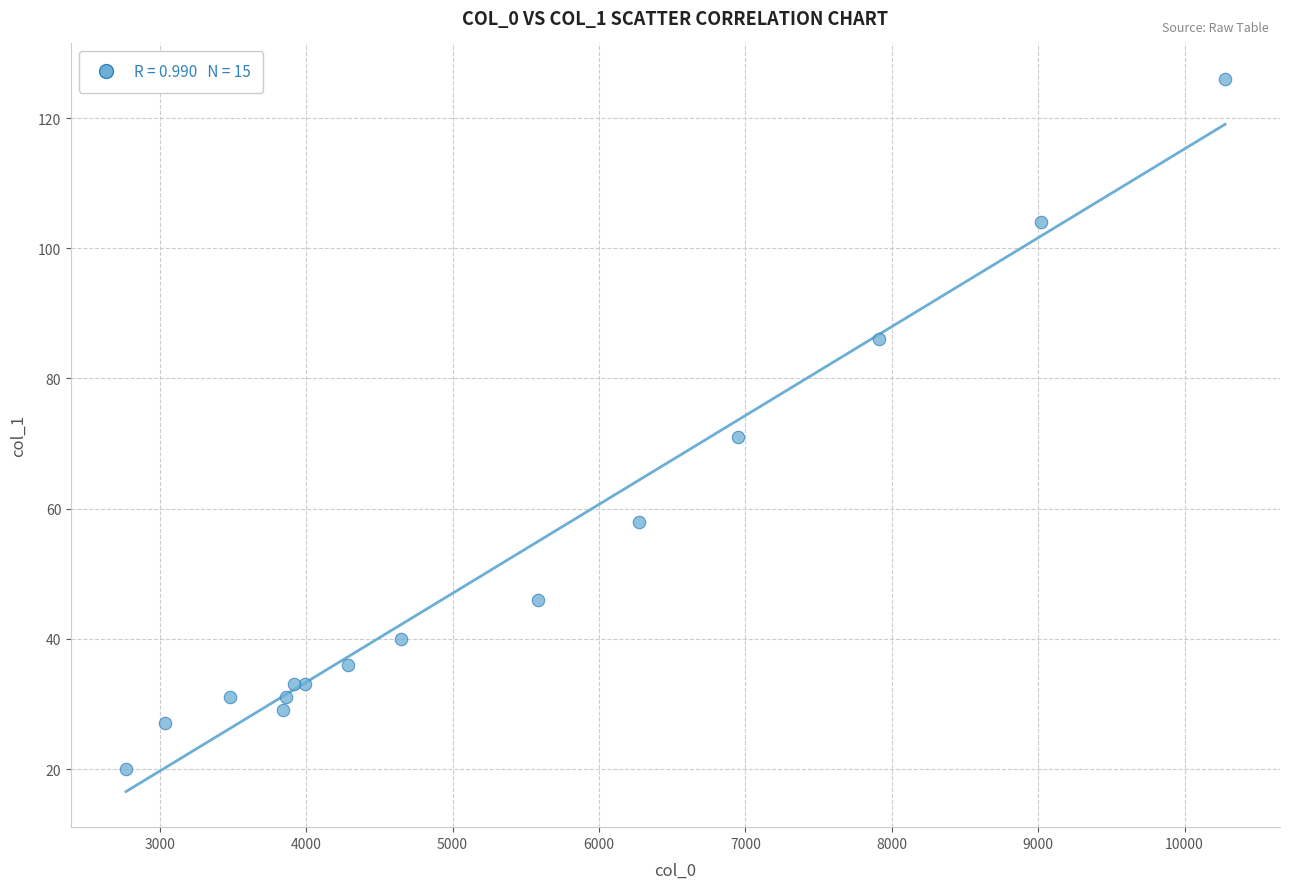

What Y value in the scatter plot is closest to 73?

71